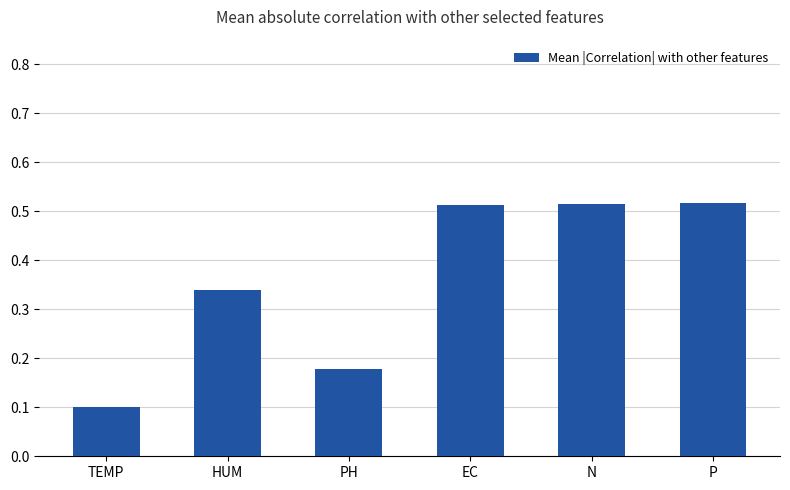

What position from the left is PH?

3